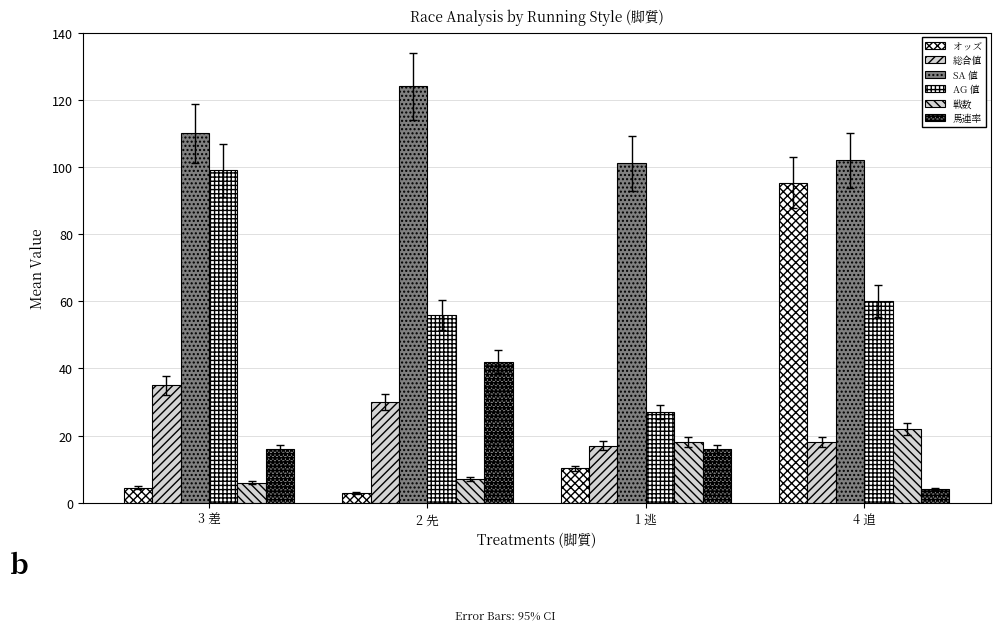

At which category is the sum across all series the highest?

4 追